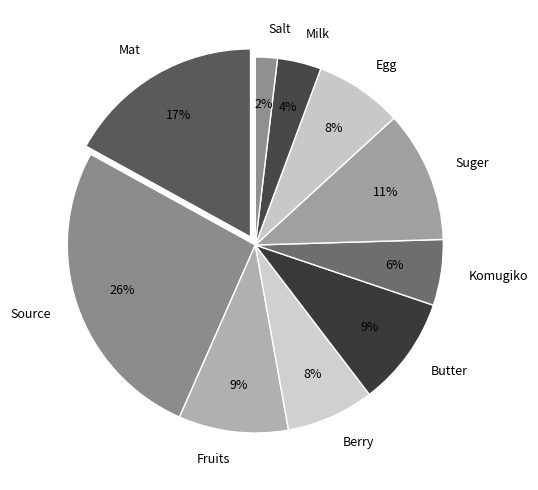

To the nearest percent, what is the difference between the Mat and Egg slice percentages?

9%